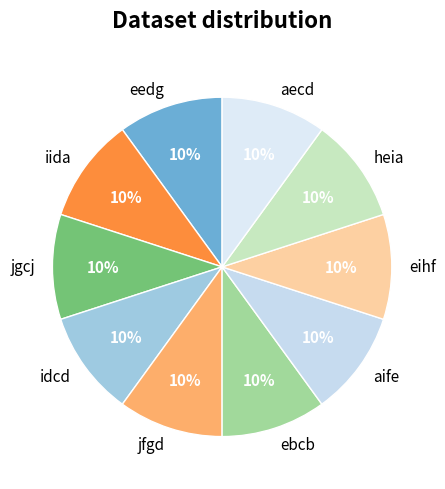

To the nearest percent, what percentage of the pie is jgcj?

10%